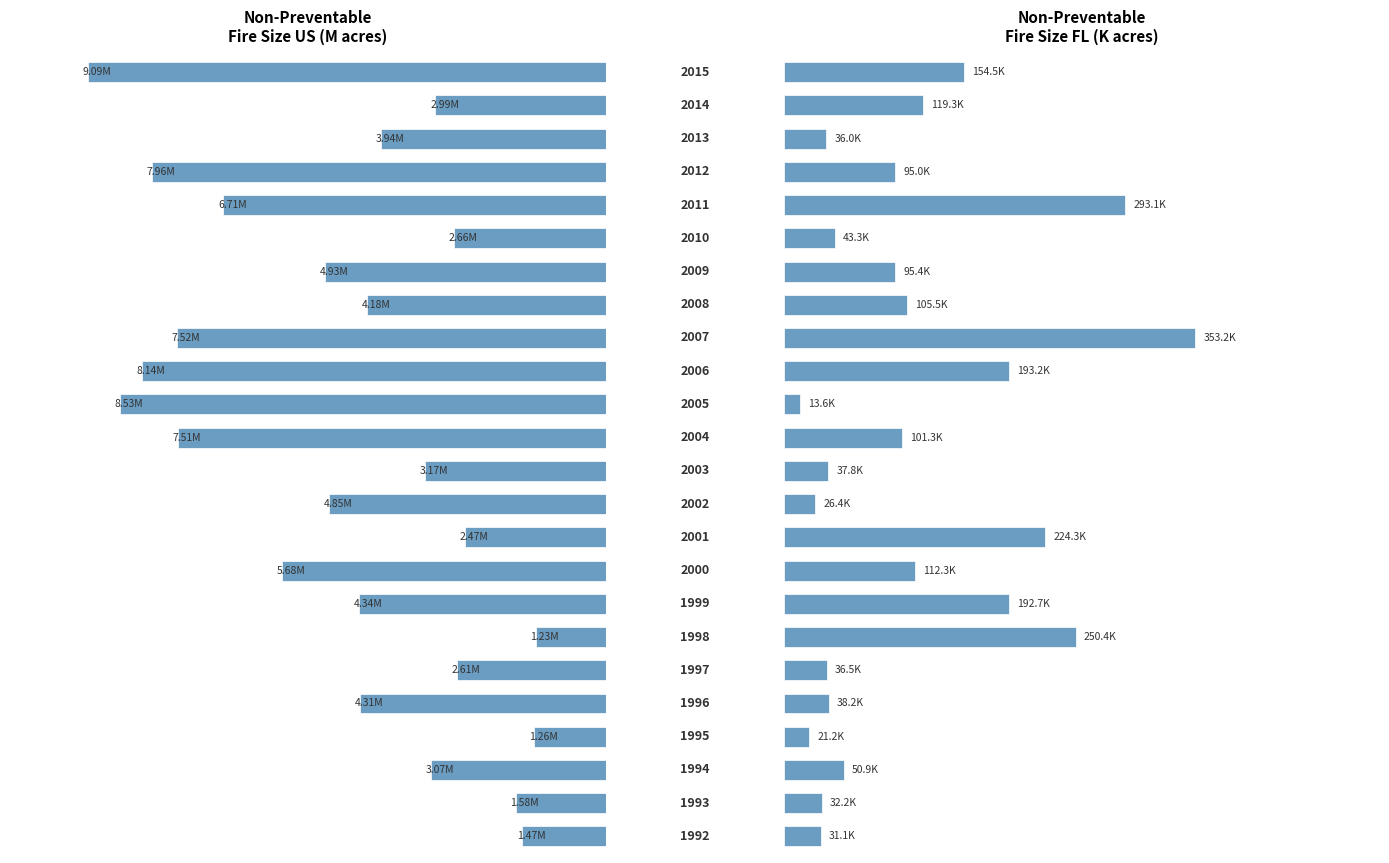

Reading left to right, extract all data points from this chart.

Non-Preventable (US): 0=1.5	1=1.6	2=3.1	3=1.3	4=4.3	5=2.6	6=1.2	7=4.3	8=5.7	9=2.5	10=4.9	11=3.2	12=7.5	13=8.5	14=8.1	15=7.5	16=4.2	17=4.9	18=2.7	19=6.7	20=8.0	21=3.9	22=3.0	23=9.1
Non-Preventable (FL): 0=31.1	1=32.2	2=50.9	3=21.2	4=38.2	5=36.5	6=250.4	7=192.7	8=112.3	9=224.3	10=26.4	11=37.8	12=101.3	13=13.6	14=193.2	15=353.2	16=105.5	17=95.4	18=43.3	19=293.1	20=95.0	21=36.0	22=119.3	23=154.5